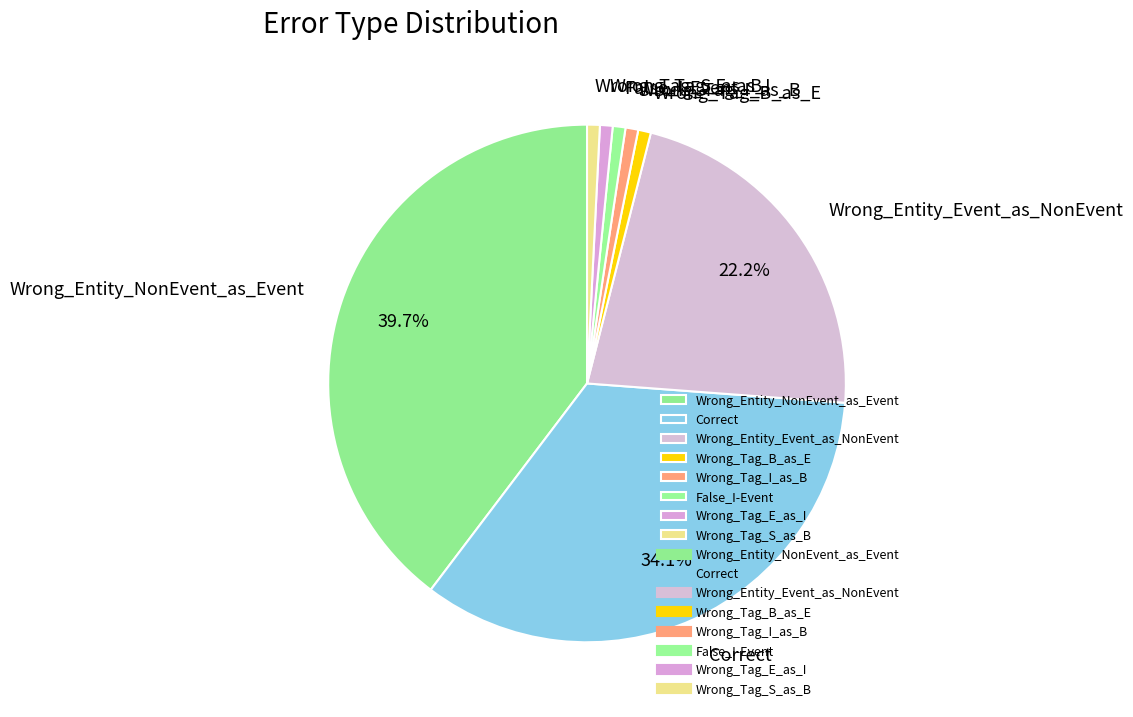

To the nearest percent, what percentage of the pie is Wrong_Tag_S_as_B?

1%